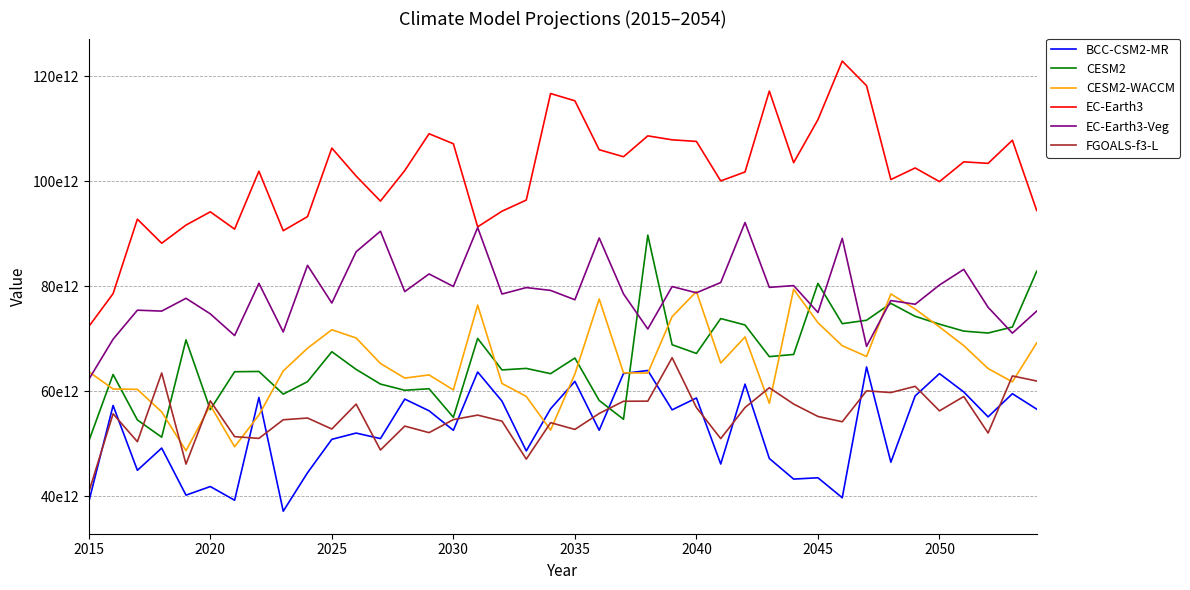

What are all the series names shown in the legend?

BCC-CSM2-MR, CESM2, CESM2-WACCM, EC-Earth3, EC-Earth3-Veg, FGOALS-f3-L